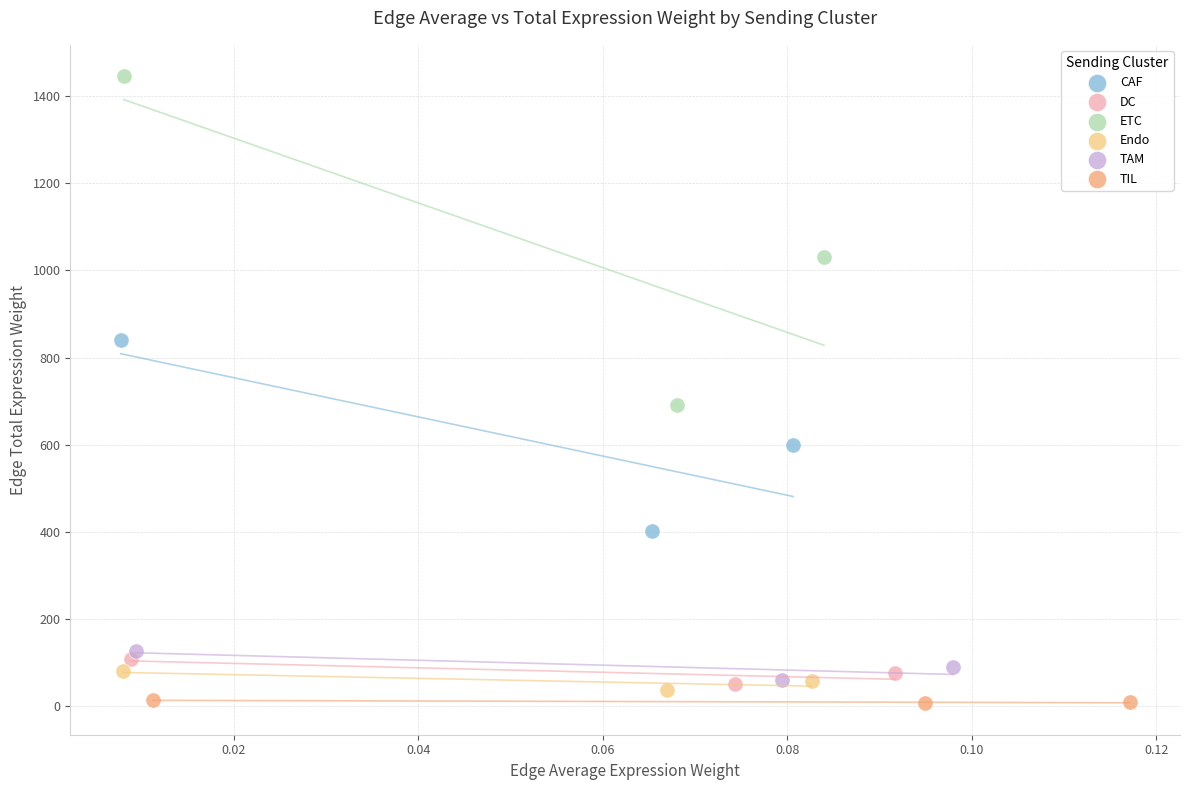

Which series contains the highest Y value?

ETC